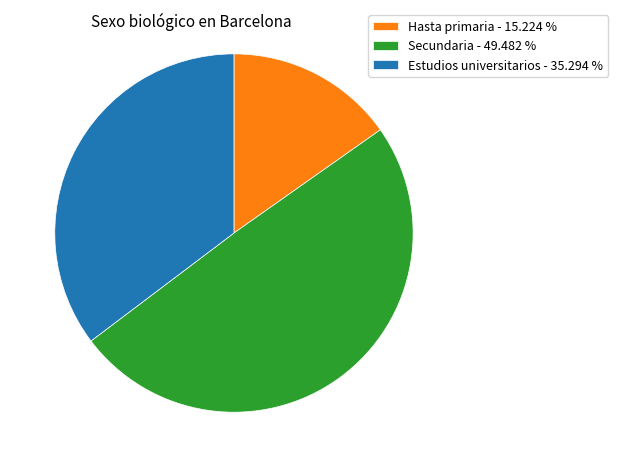

Which slice is the largest?

Secundaria